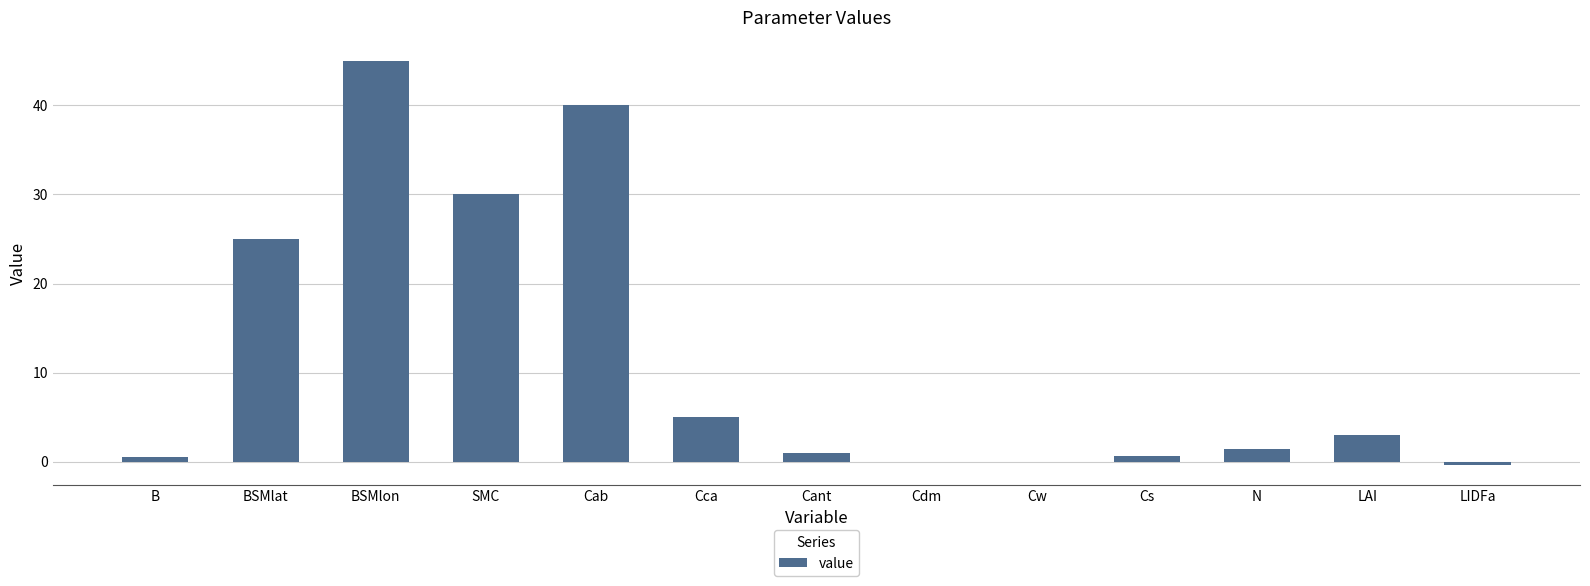

What is the greatest value displayed?

45.0